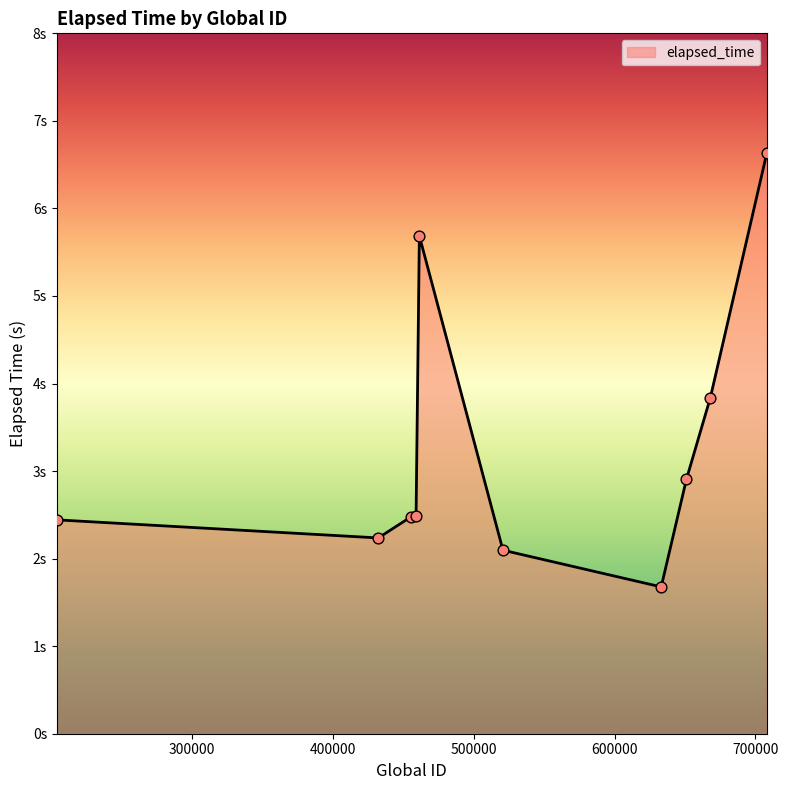

Does the chart have visible grid lines?

No